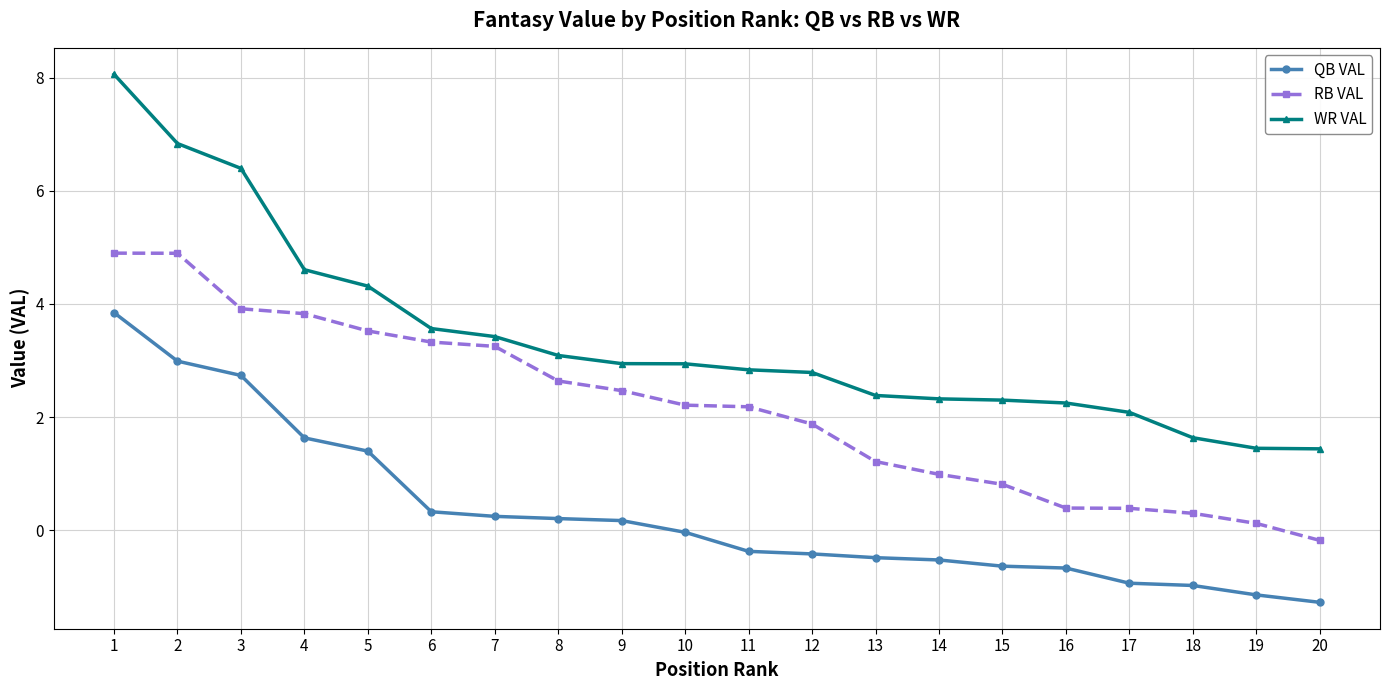

True or false: QB VAL and WR VAL cross at least once.

False